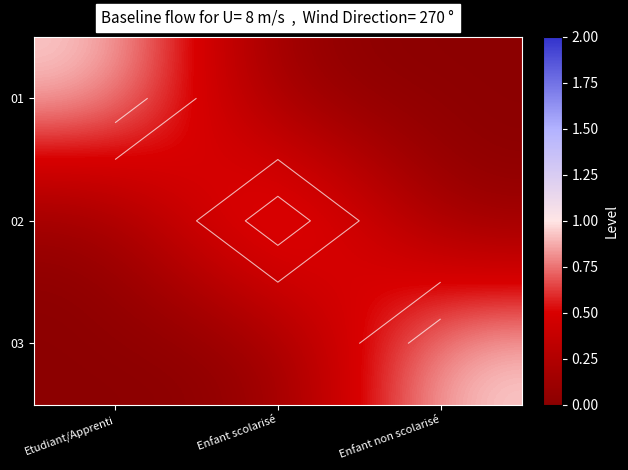

What is the total value across all series at Enfant scolarisé?

1